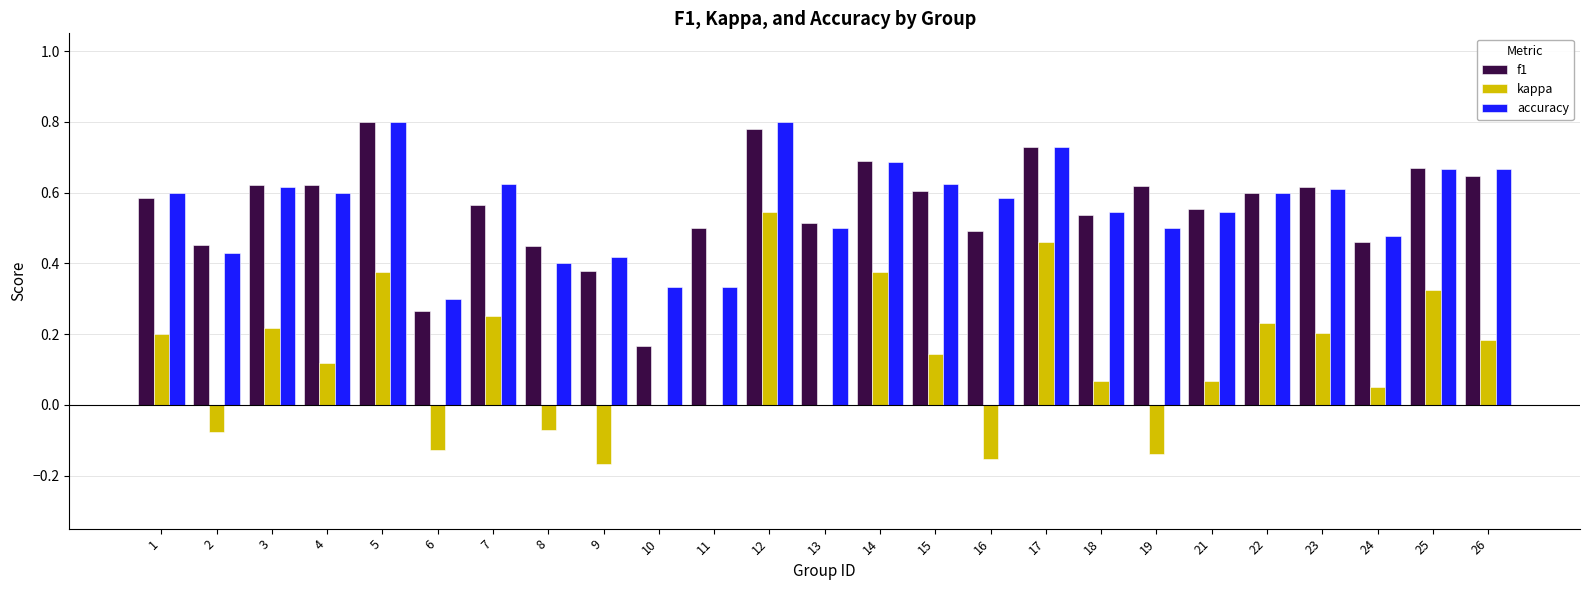

True or false: kappa has a value of 0.0 at 13.

True